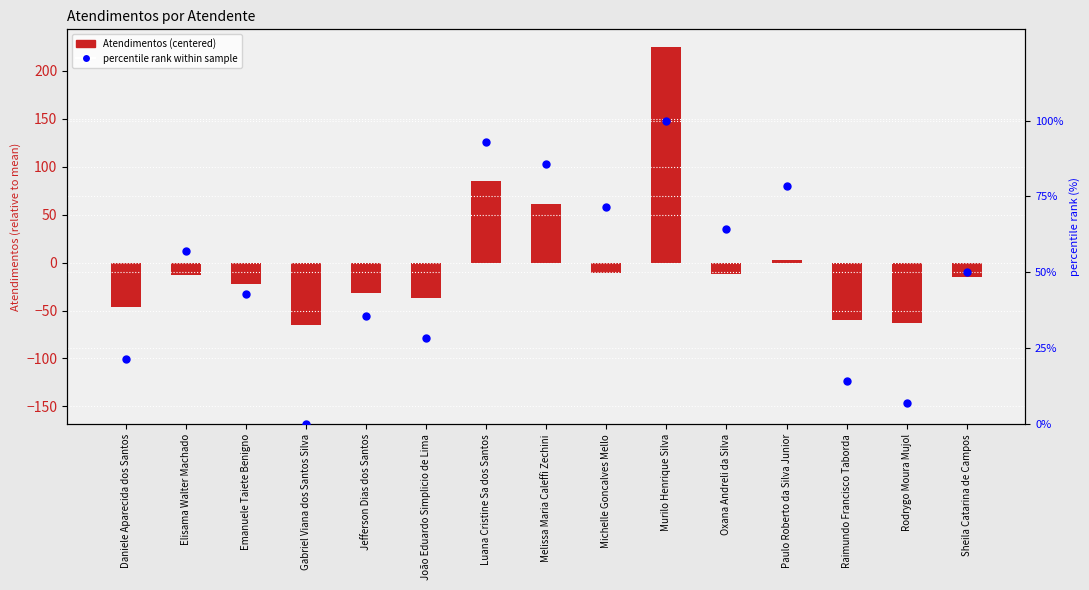

At how many categories does at least one series exceed 65?

5